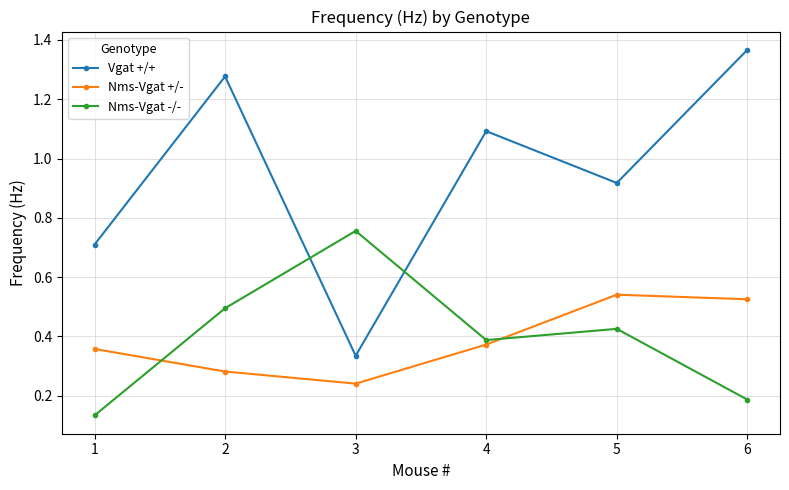

What is the difference between the highest and lowest values at 6?

1.2